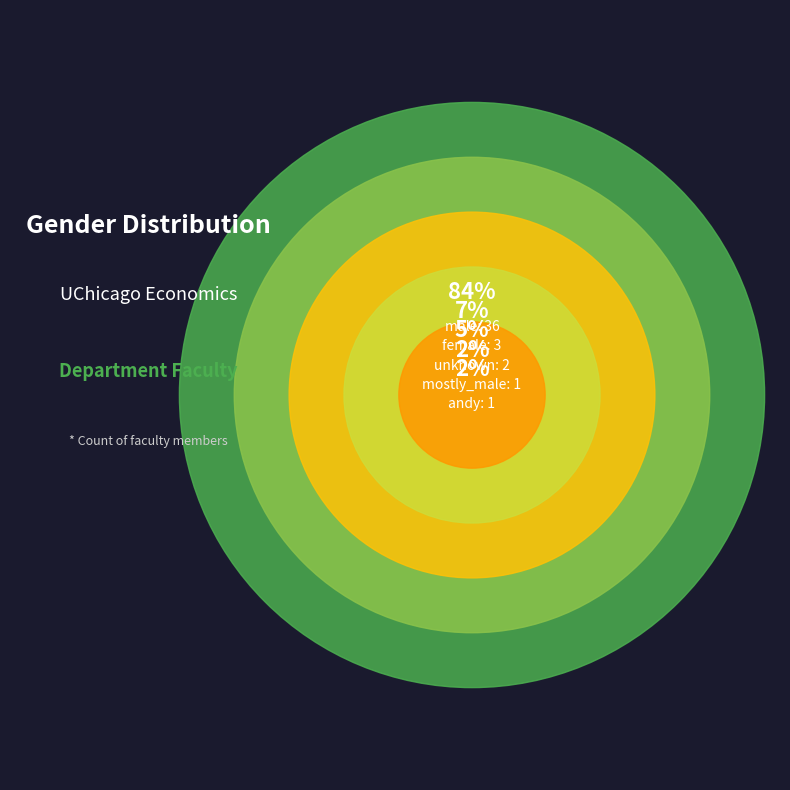

Between unknown and male, which is larger?

male